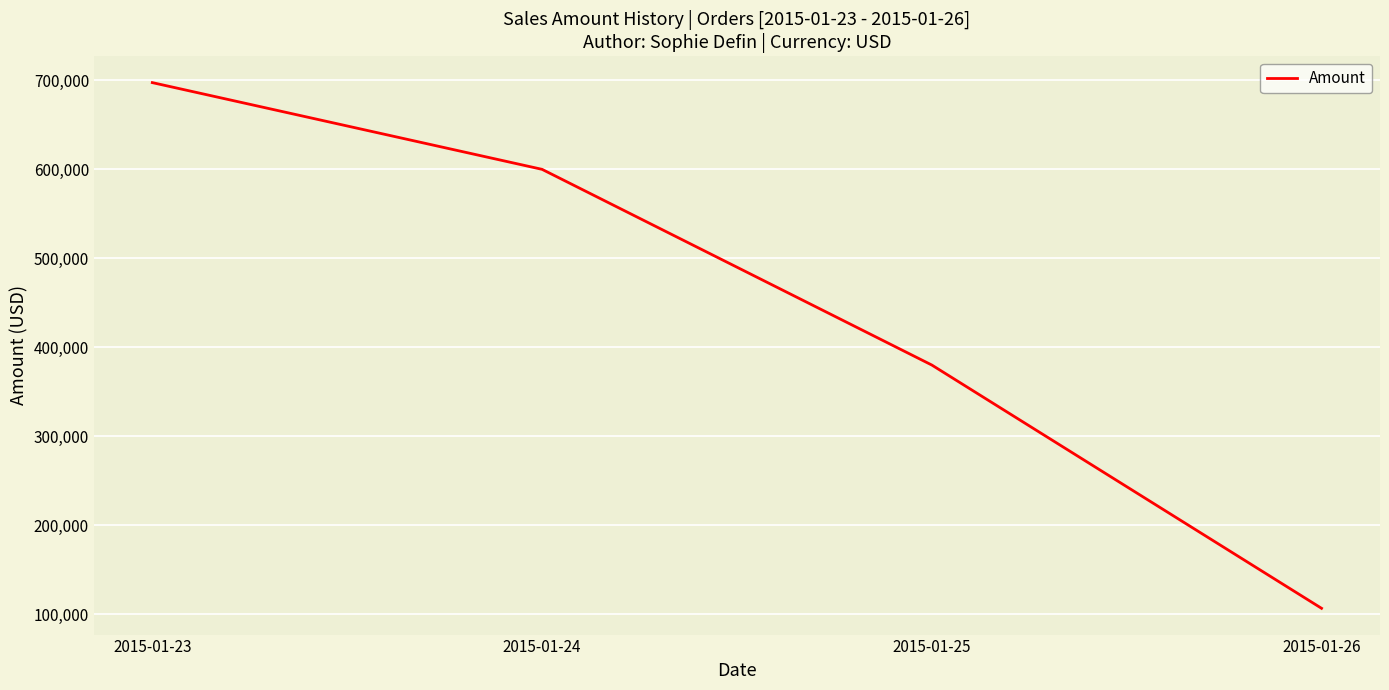

The value at 2015-01-25 is 556341. True or false?

False